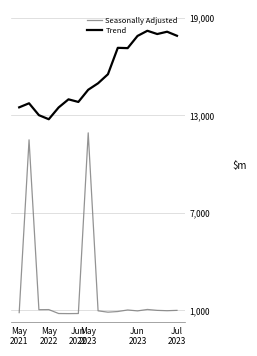

At how many categories does at least one series exceed 9?

17